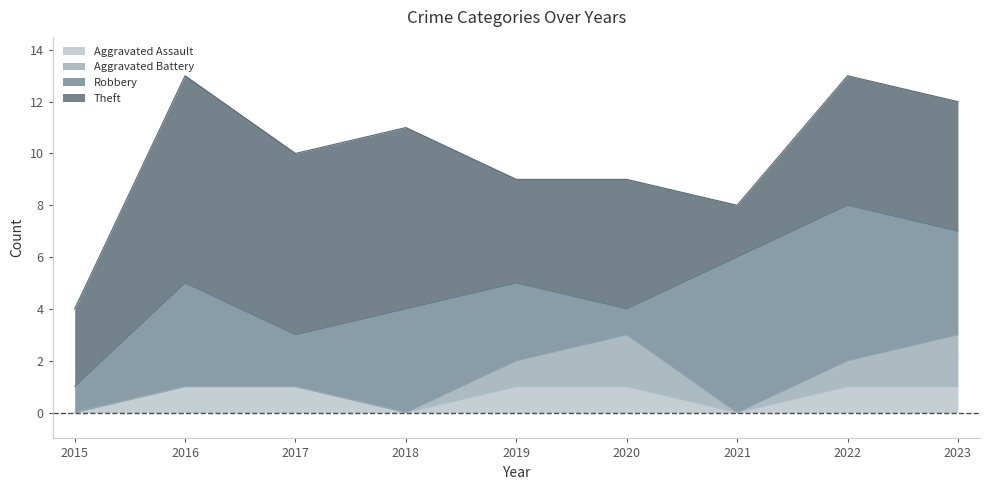

True or false: Robbery has more than 2 interior local peaks.

False